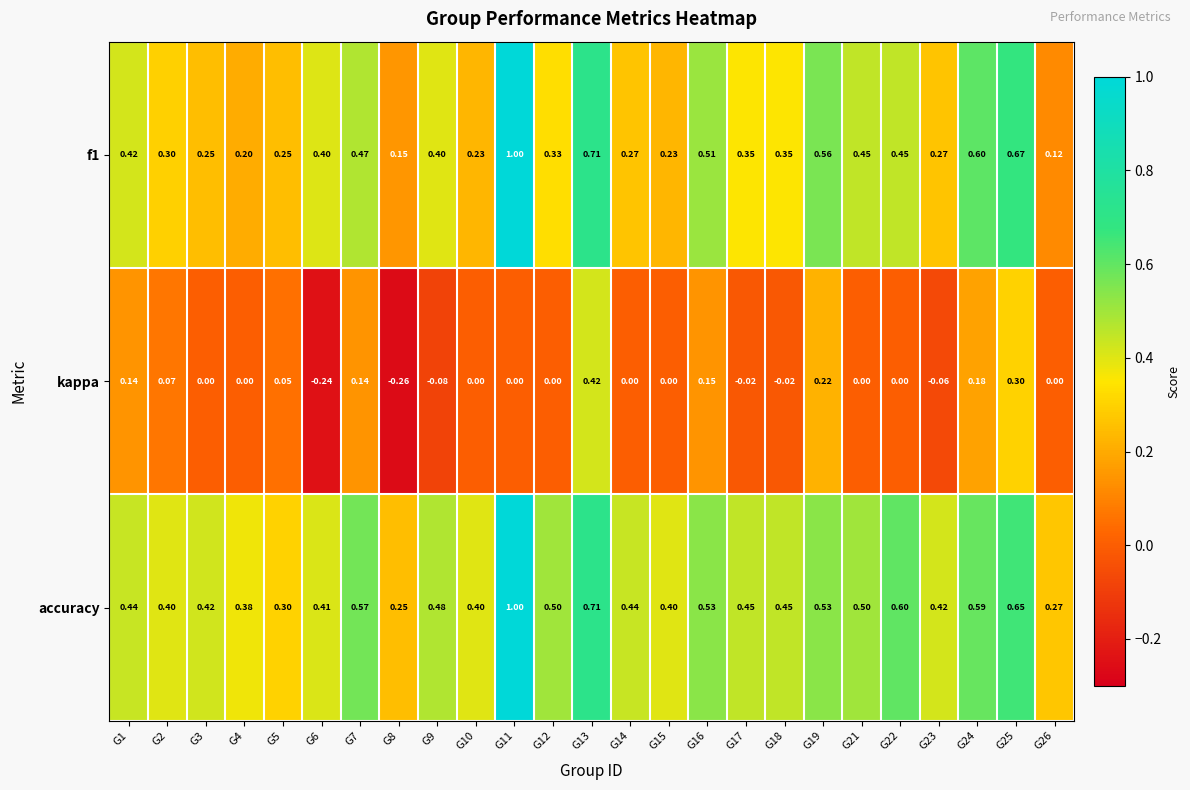

Which series changed the most between G5 and G15?

accuracy